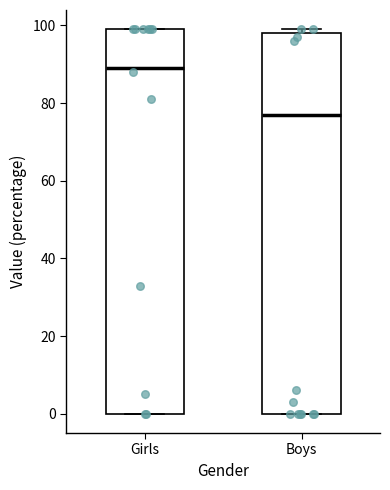

Reading left to right, read every box against the y-axis: the position of its median line, the range the box covers, and the ends of its whiskers. The values are not printed on the chart, so give them approximately, as read against the axis.

Girls: median 90, box 0 to 100, whiskers 0 to 100
Boys: median 78, box 0 to 98, whiskers 0 to 100